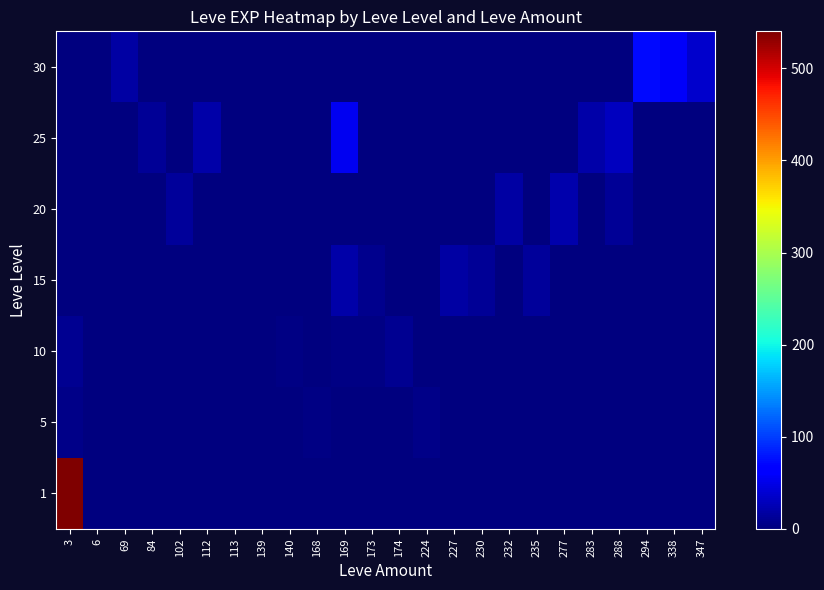

Which category has the lowest value across all series?

69